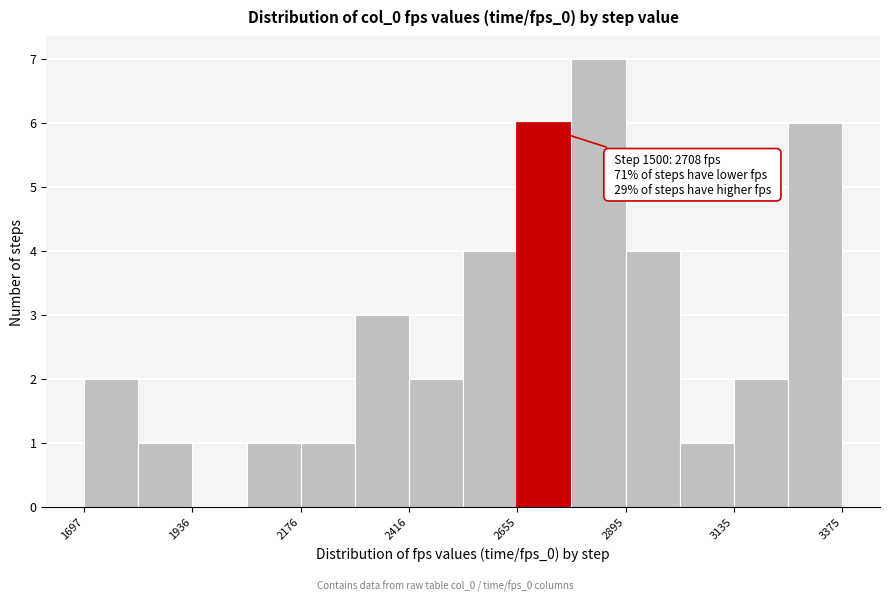

Read against the x-axis, roughly where is the centre of the tallest bar?

2850